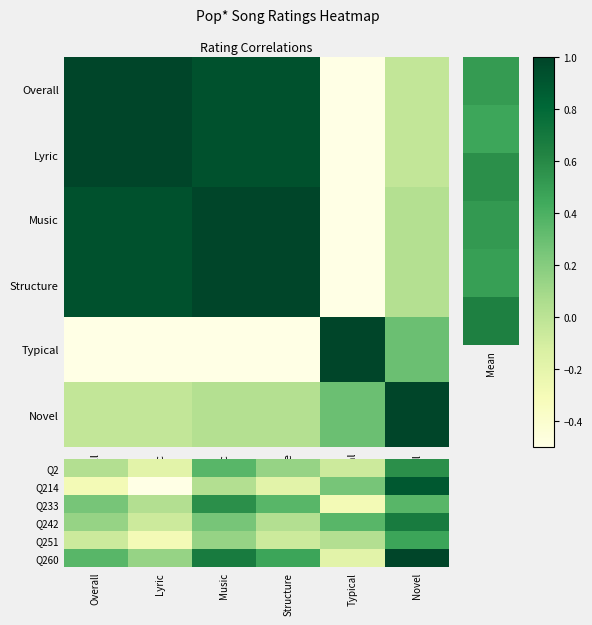

The value of Q260 at Typical is -0.2. True or false?

True